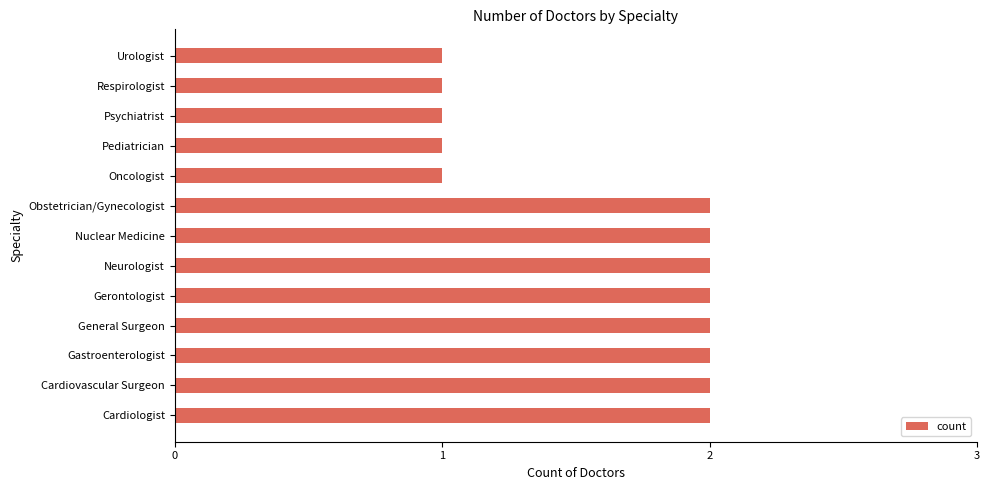

What is the difference between the maximum and second lowest values?

1